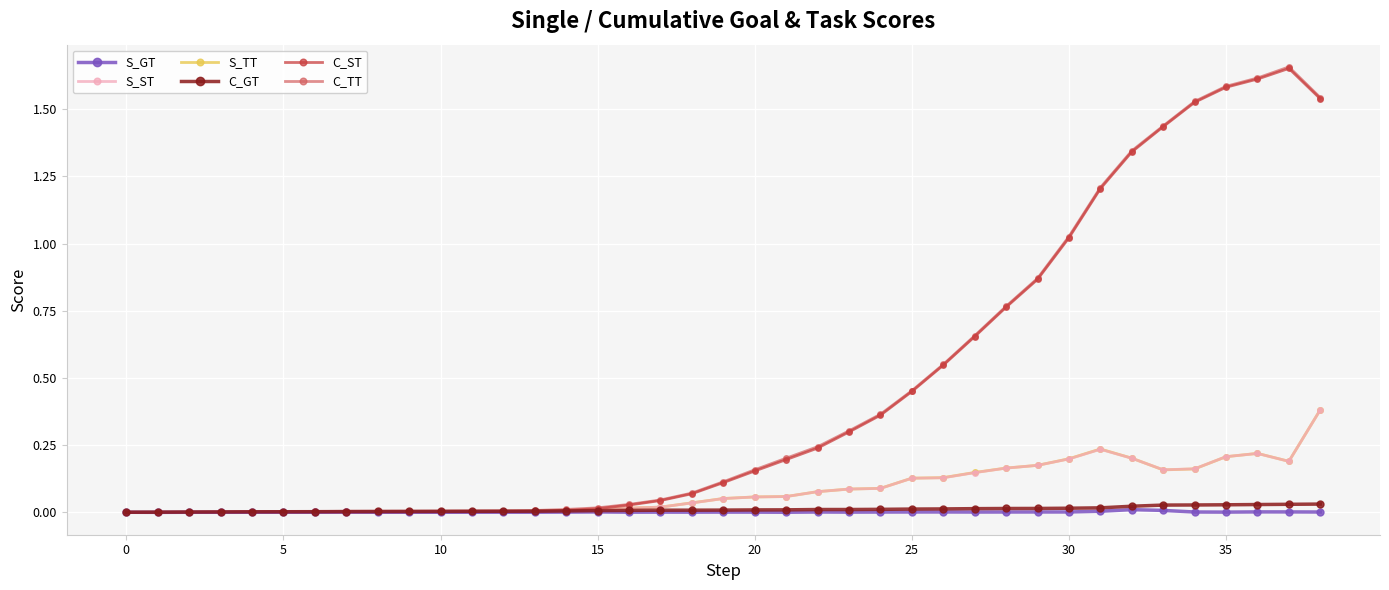

True or false: S_GT has more than 2 interior local peaks.

True